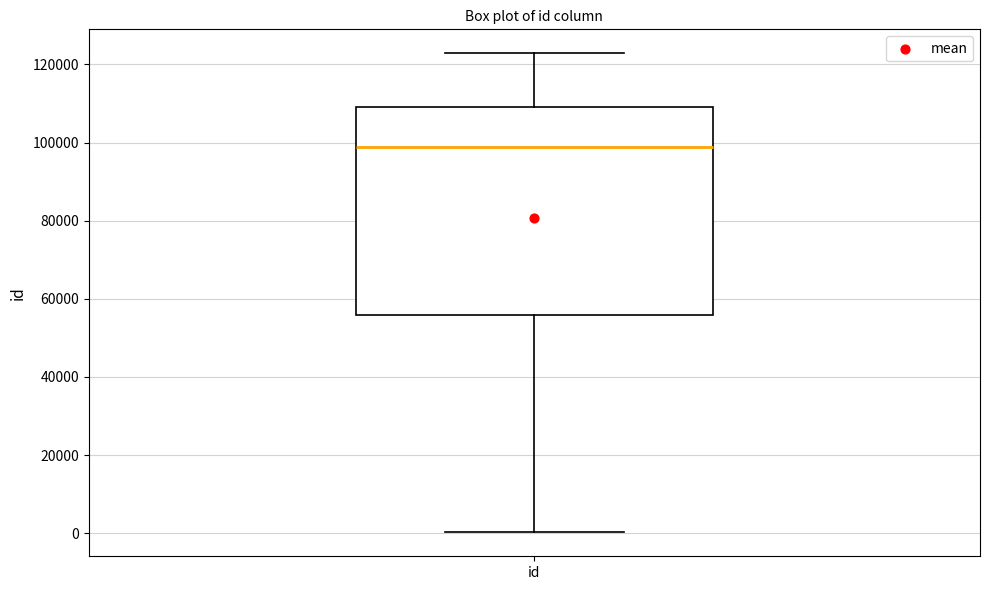

Where is the lower edge of the box for id on the y-axis? The values are not printed on the chart, so give them approximately, as read against the axis.

56000